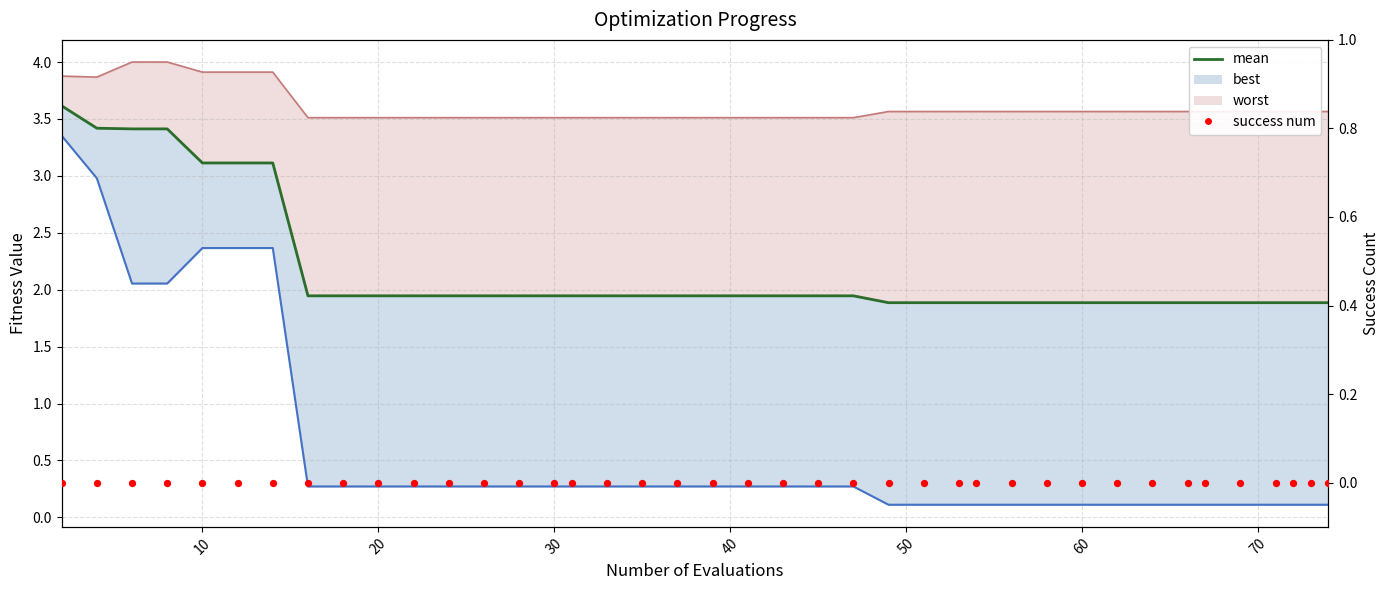

Is the value of mean at 15 greater than the value of success num at 60?

Yes